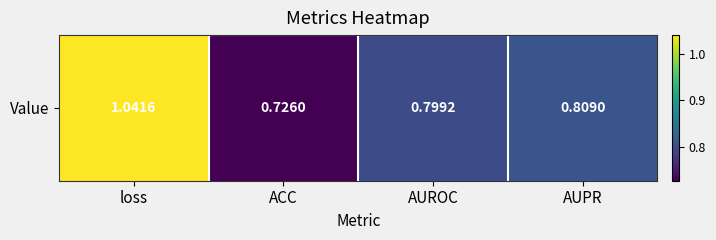

The chart shows a value of 0.8 at AUROC. True or false?

True